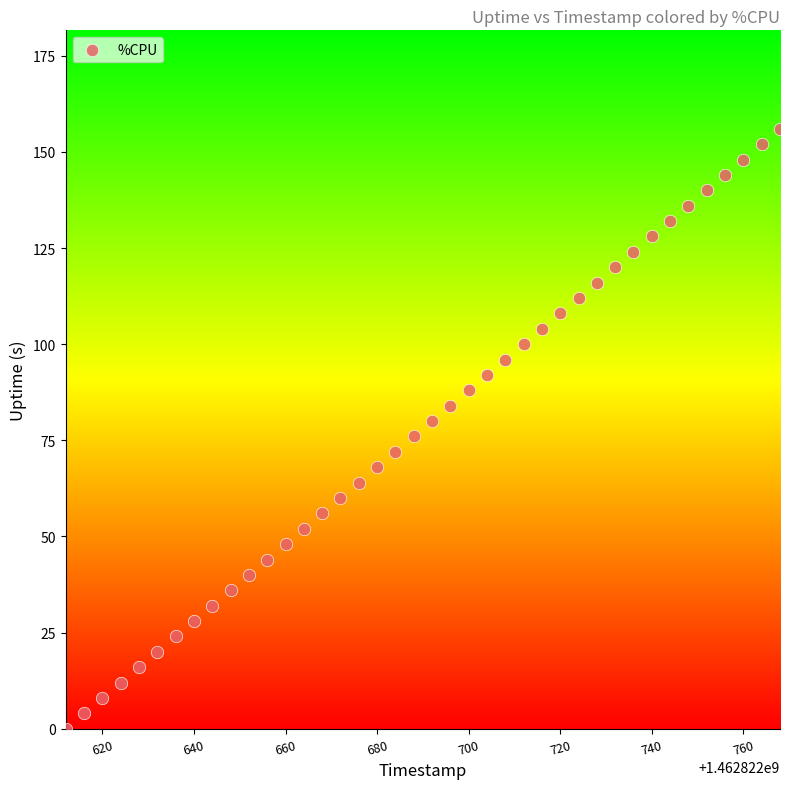

What is the range of X values (max minus min)?

156